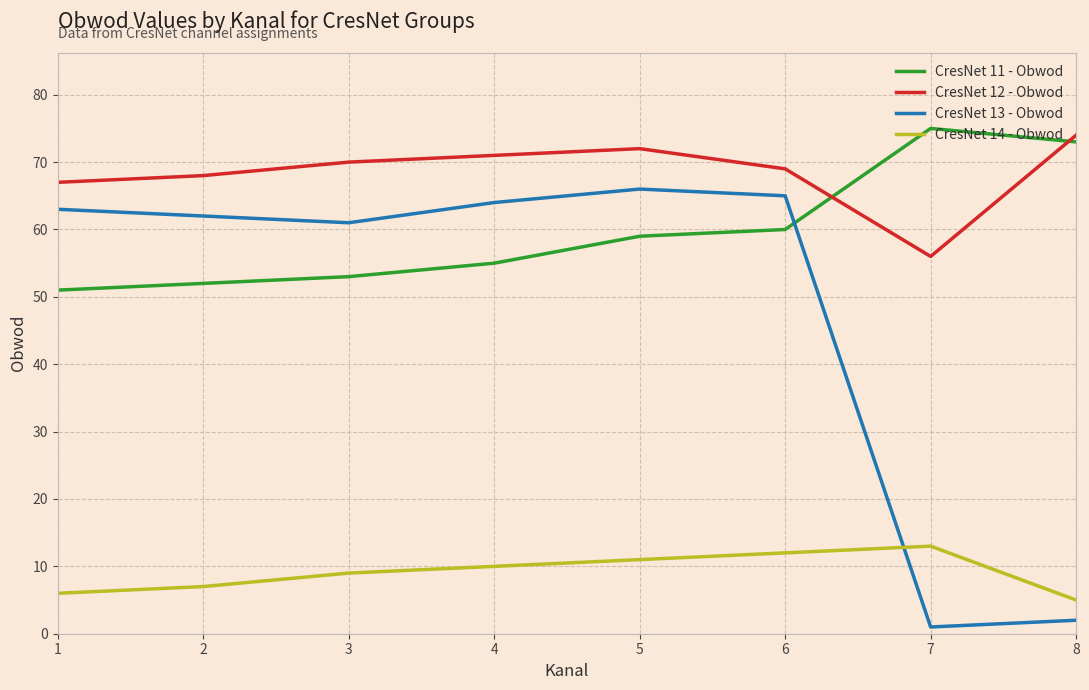

What is the maximum value shown in the chart?

75